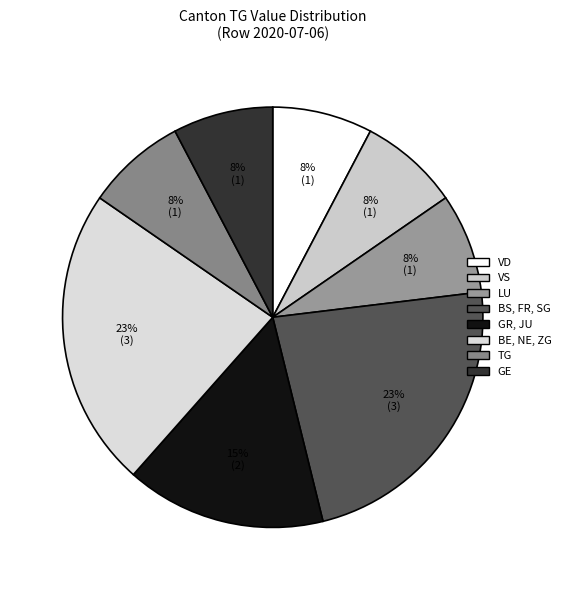

To the nearest percent, what is the average slice percentage?

12%